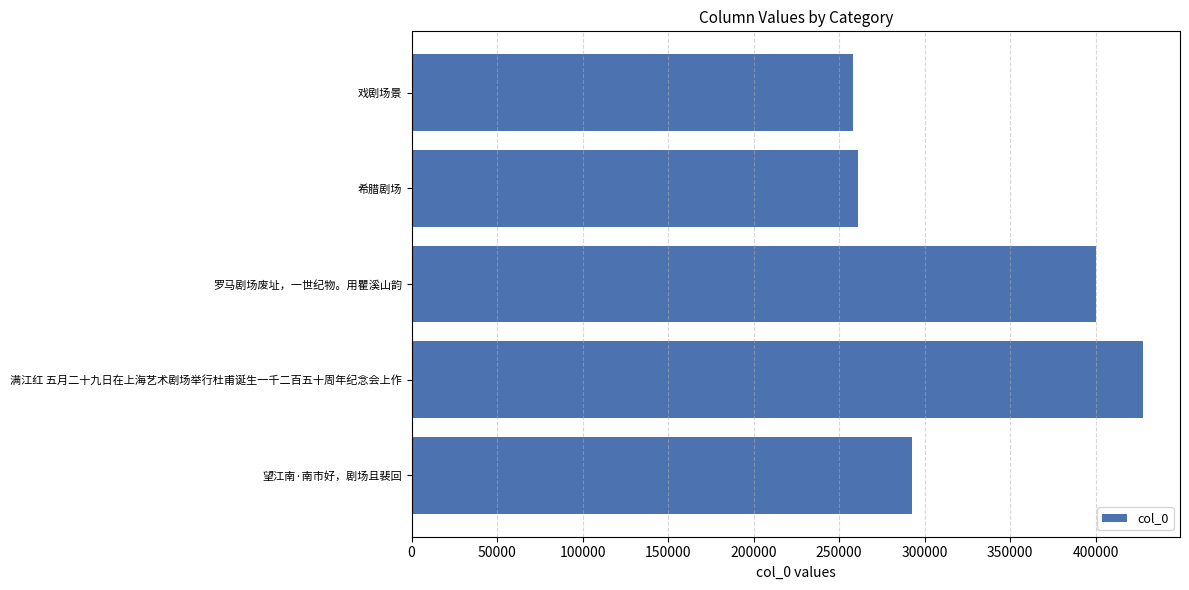

What is the difference between the maximum and minimum values?

169577